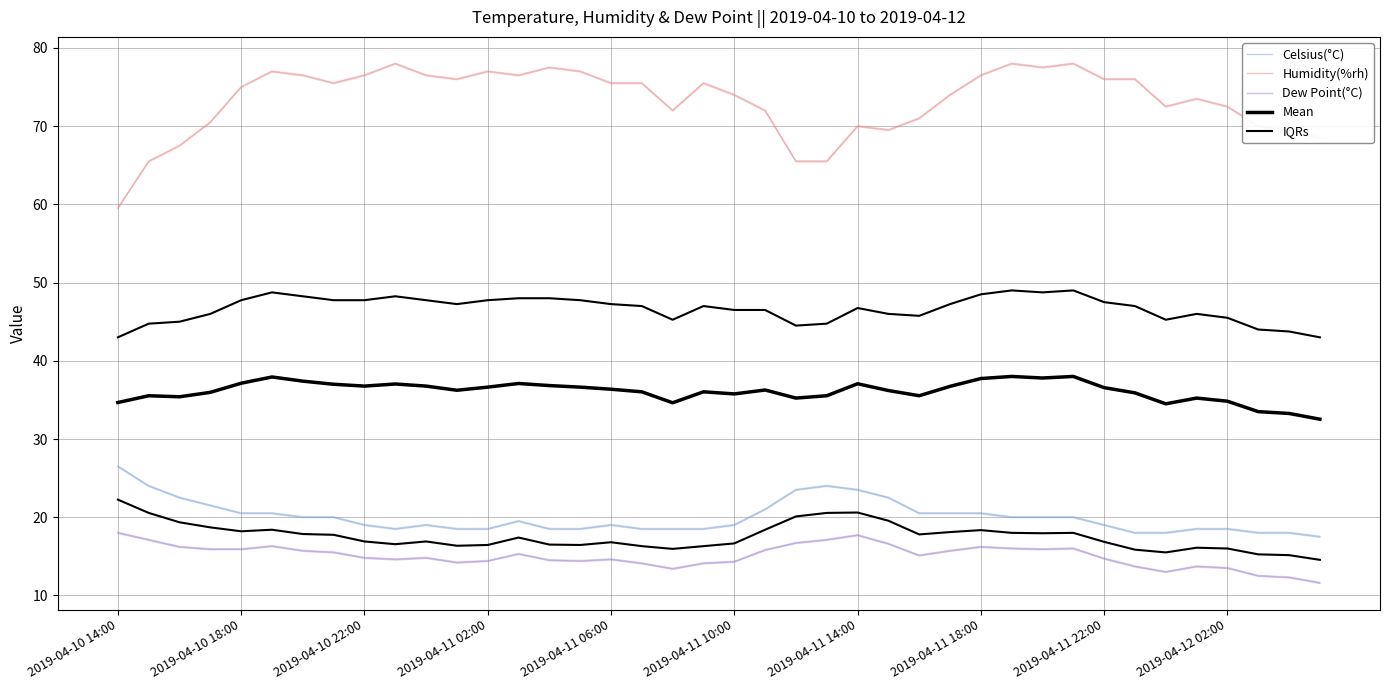

Which series has the widest spread of values?

Humidity(%rh)